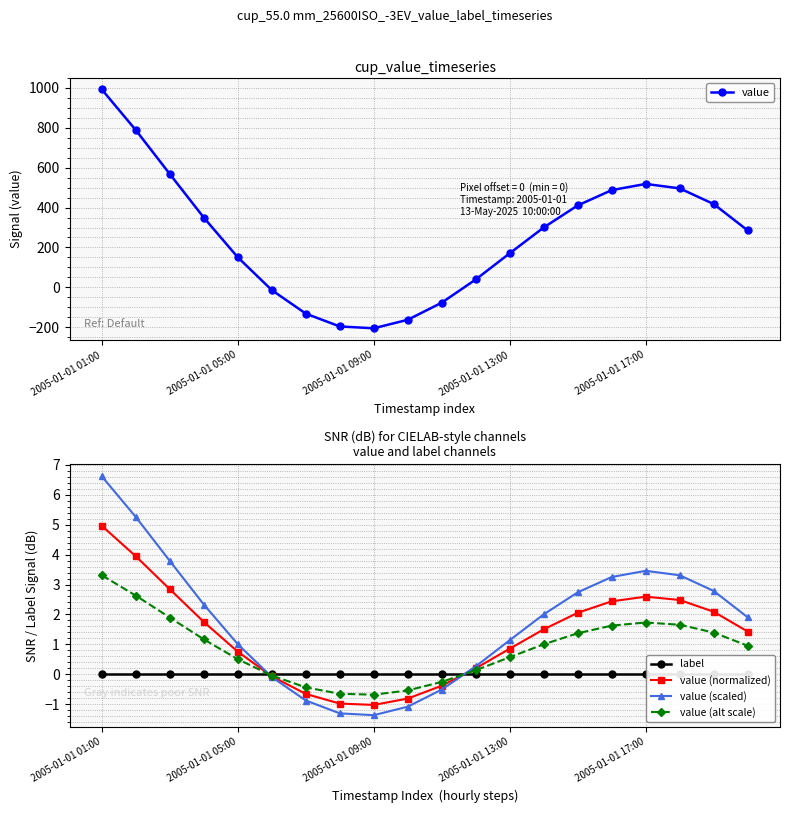

What is the spread (max minus min) of values at 9?

162.8